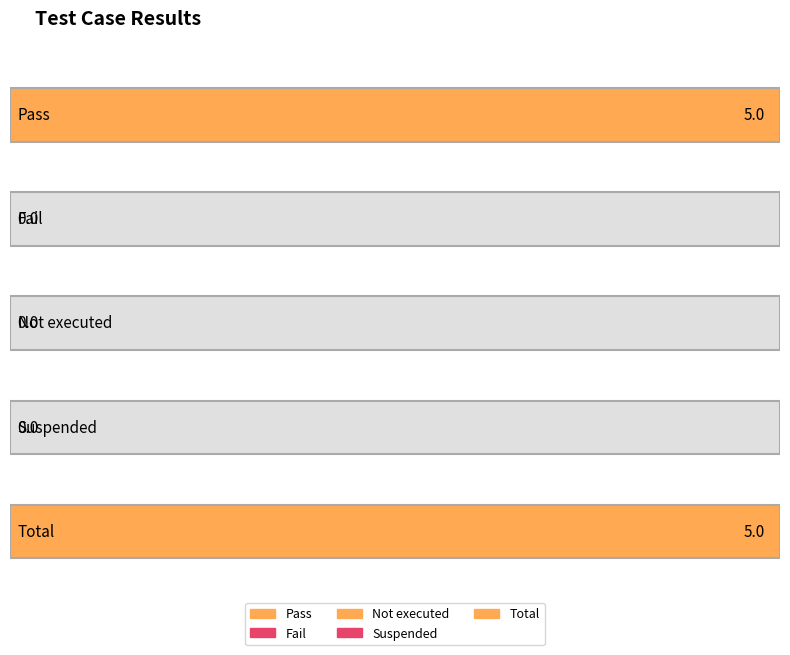

At Pass, list the series in order from largest to smallest.

Pass, Total, Fail, Not executed, Suspended